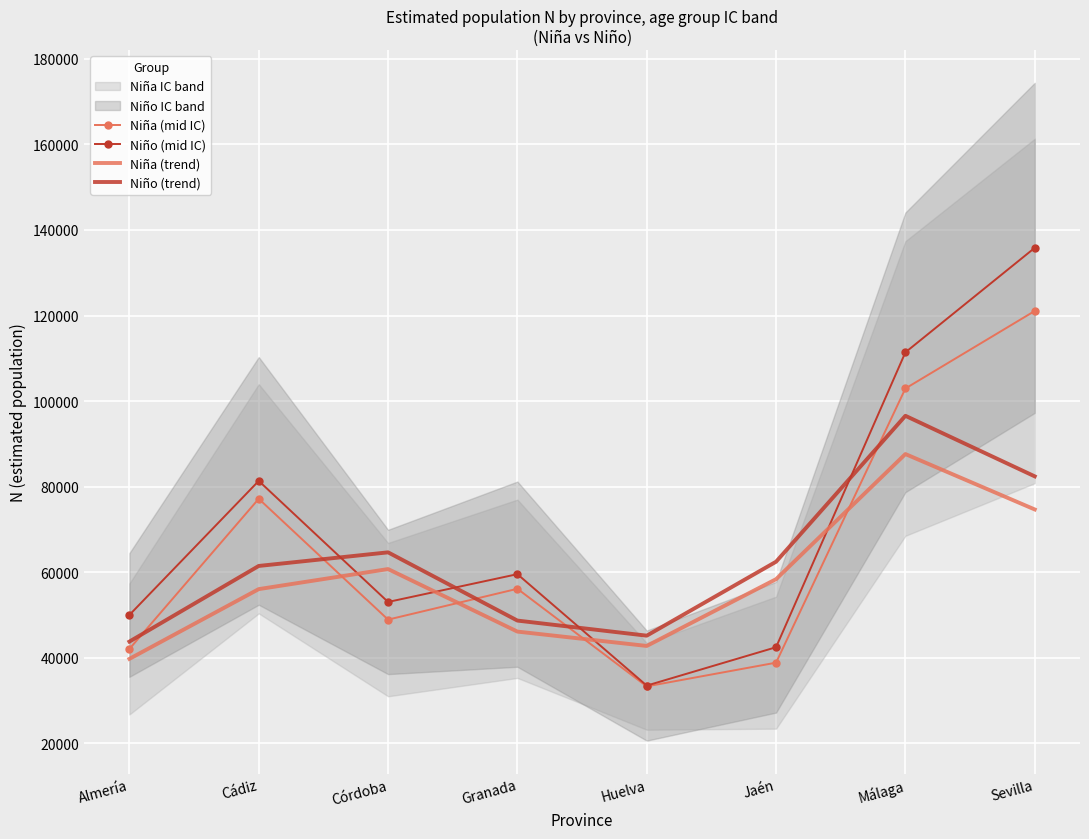

Where is the first local minimum for Niña (mid IC)?

Córdoba